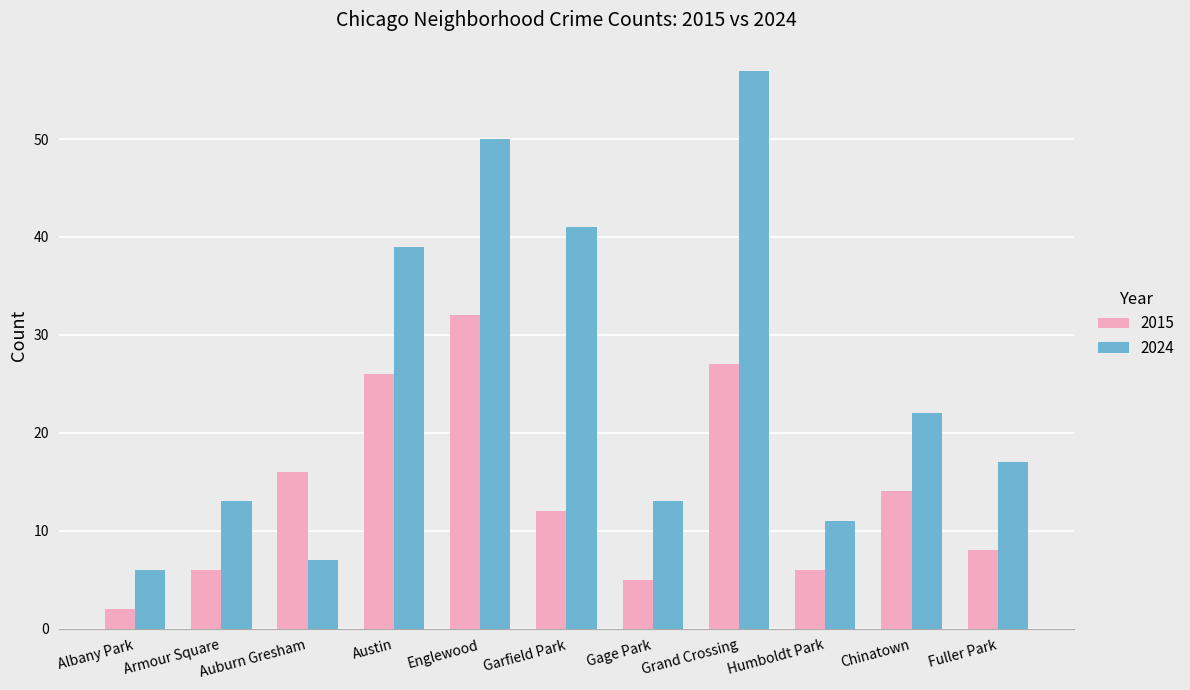

Rank the series at Austin from lowest to highest value.

2015, 2024